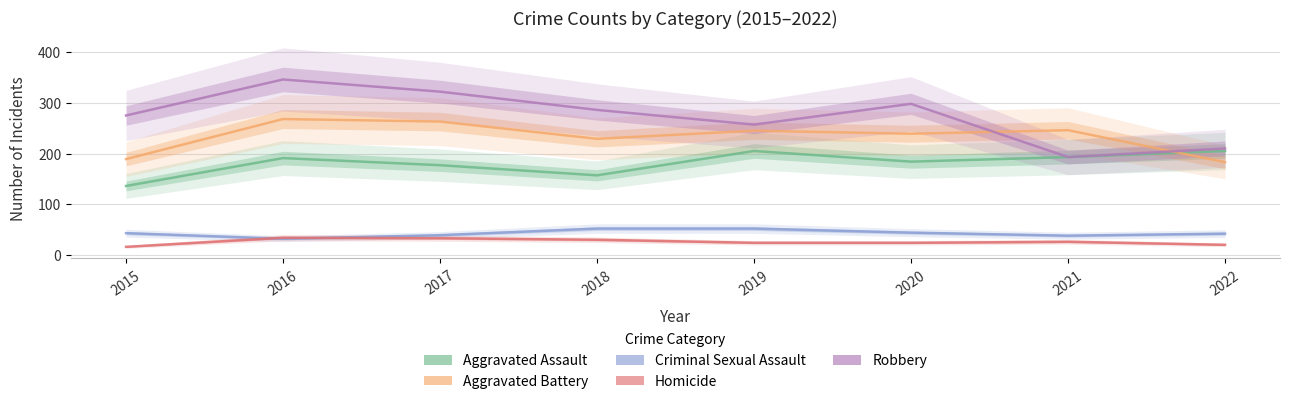

True or false: Aggravated Battery and Homicide cross at least once.

False